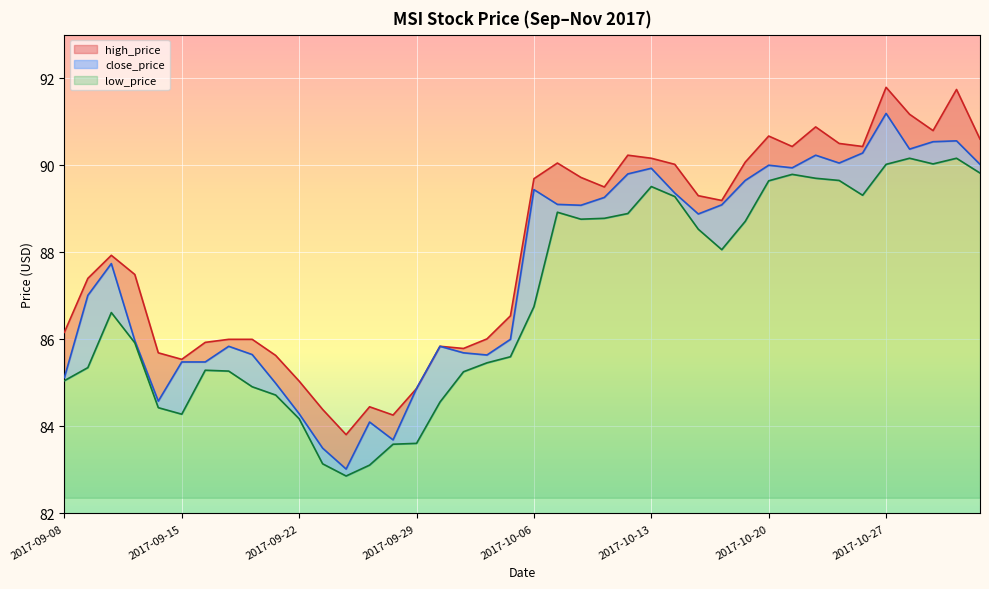

What is the difference between the maximum and second lowest values in the high_price series?

7.5